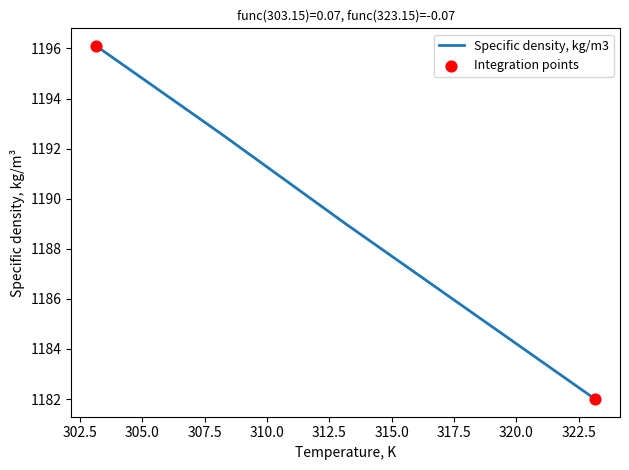

True or false: the data has more than 1 interior local peaks.

False